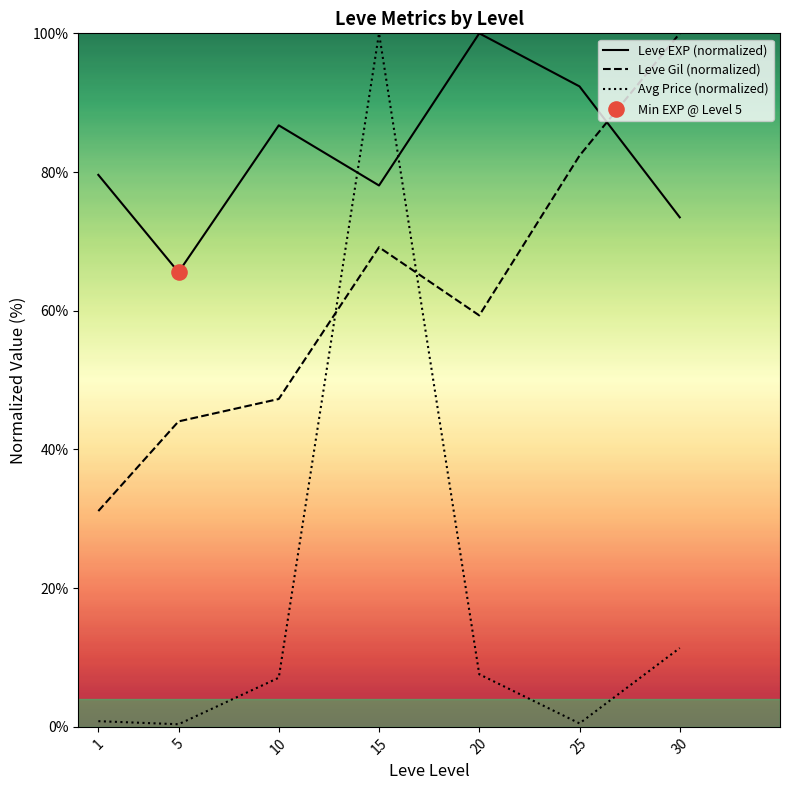

Which series has the largest total across all categories?

Leve EXP (normalized)